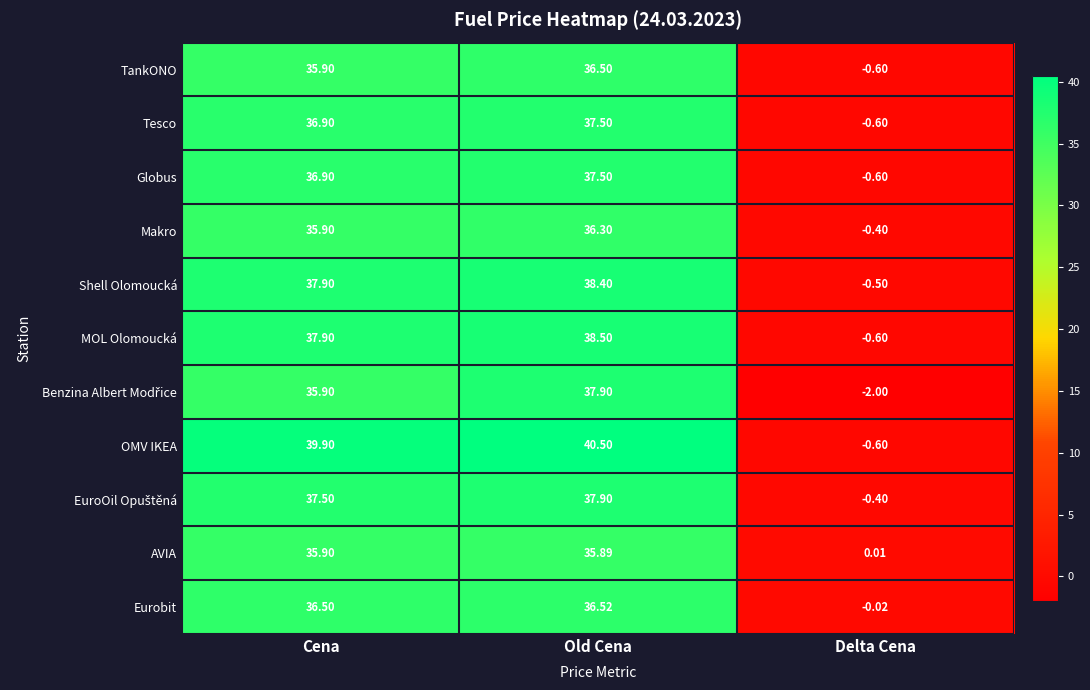

List the labels in order of OMV IKEA value, smallest first.

Delta Cena, Cena, Old Cena